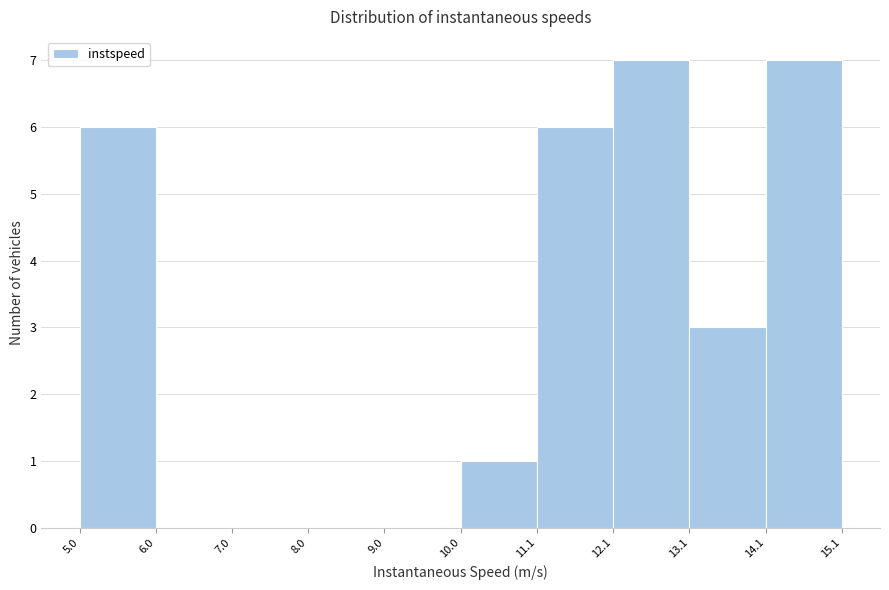

How tall is the bar that spans 12.1 to 13.1 on the x-axis? The values are not printed on the chart, so give them approximately, as read against the axis.

7